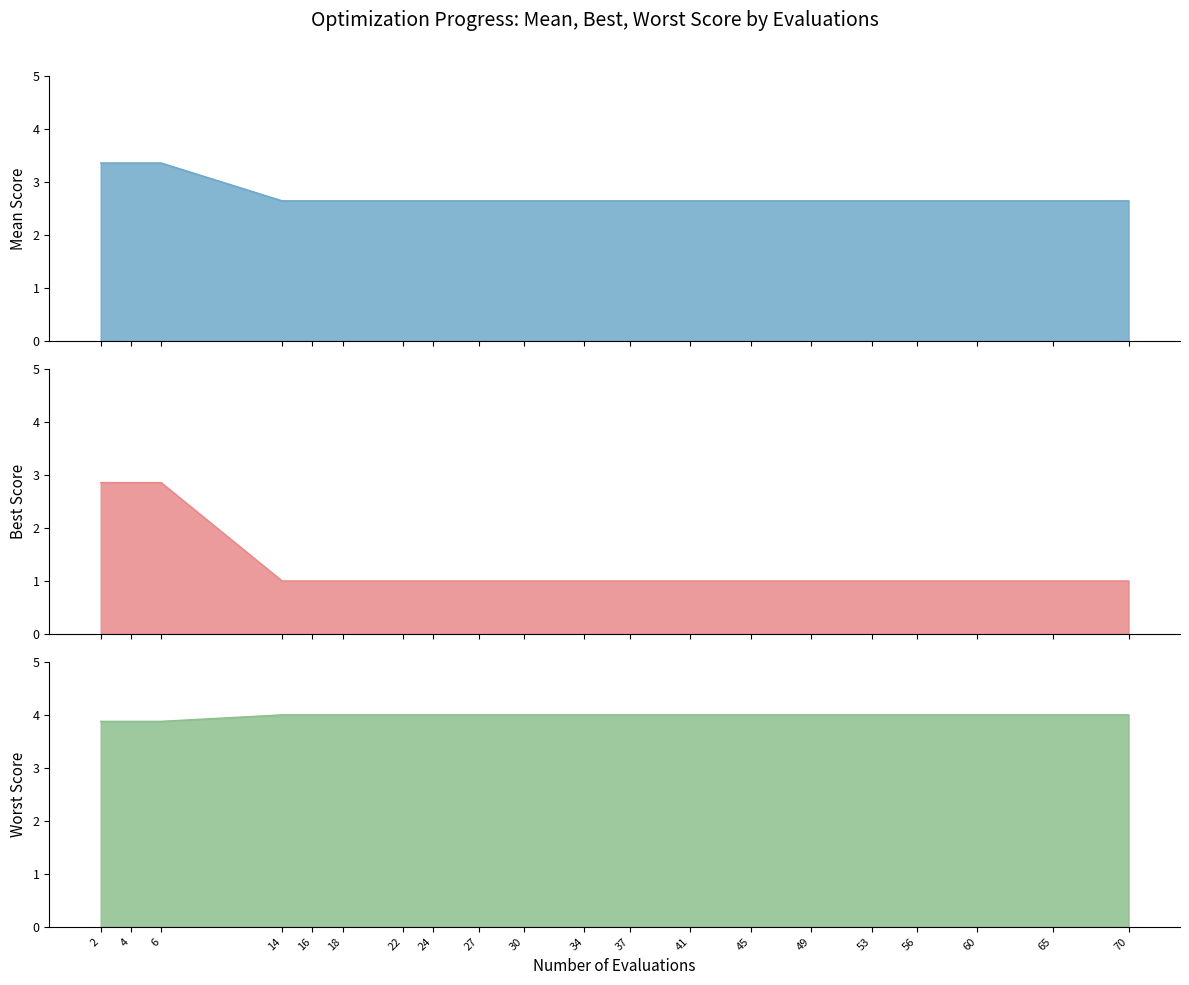

The worst series shows 1.0 at 65. True or false?

True